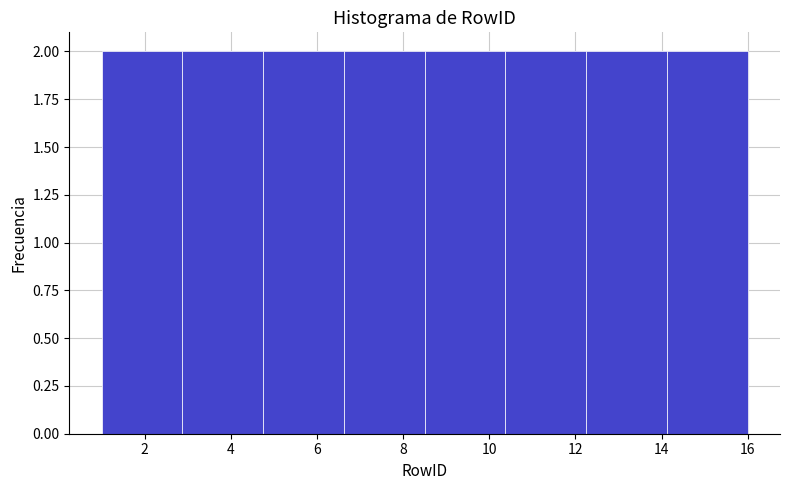

Reading left to right, transcribe this chart: for each bar, give the range it covers on the x-axis and its height. Neither the bar edges nor the heights are printed on the chart, so give them approximately, as read against the axes.

1.0 to 2.8: 2
2.8 to 4.8: 2
4.8 to 6.6: 2
6.6 to 8.6: 2
8.6 to 10.4: 2
10.4 to 12.2: 2
12.2 to 14.2: 2
14.2 to 16.0: 2